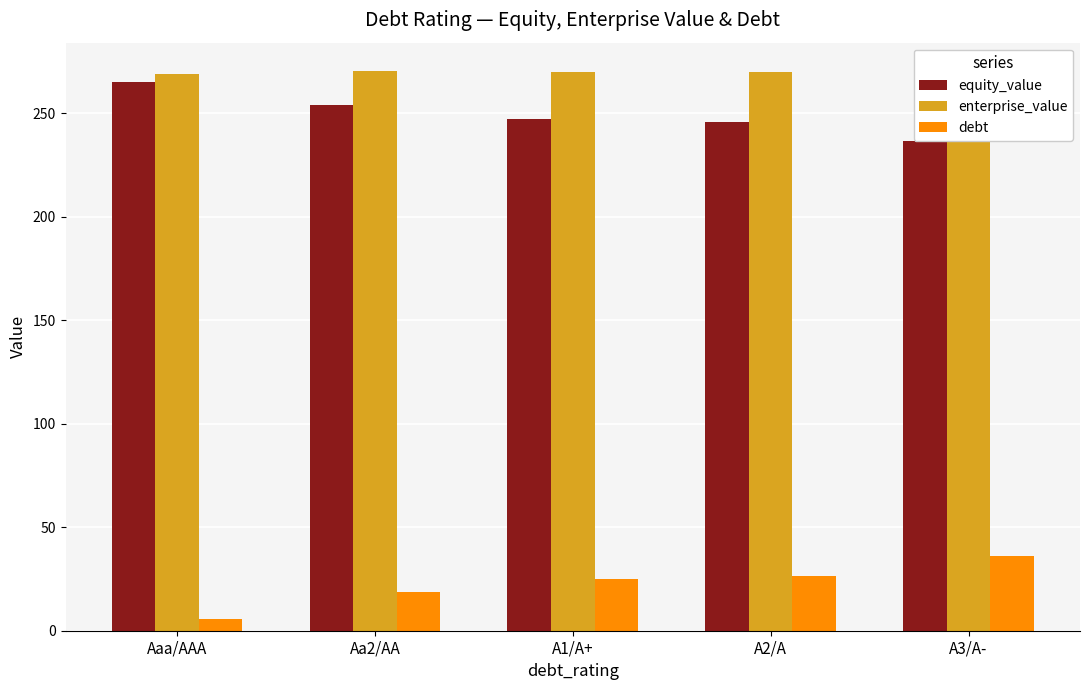

What is the difference between the enterprise_value values at A1/A+ and A3/A-?

0.2